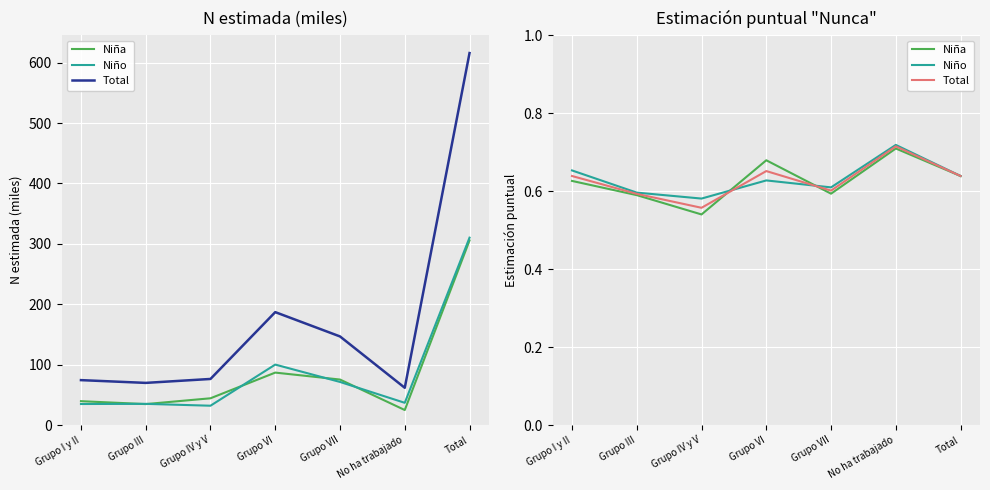

Reading left to right, extract all data points from this chart.

Niña: Grupo I y II=0.6	Grupo III=0.6	Grupo IV y V=0.5	Grupo VI=0.7	Grupo VII=0.6	No ha trabajado=0.7	Total=0.6
Niño: Grupo I y II=0.7	Grupo III=0.6	Grupo IV y V=0.6	Grupo VI=0.6	Grupo VII=0.6	No ha trabajado=0.7	Total=0.6
Total: Grupo I y II=0.6	Grupo III=0.6	Grupo IV y V=0.6	Grupo VI=0.7	Grupo VII=0.6	No ha trabajado=0.7	Total=0.6